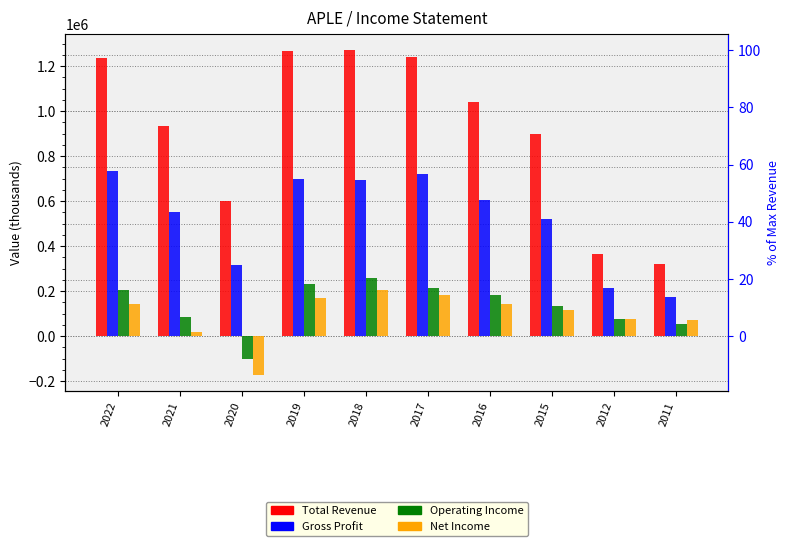

What is the greatest value displayed?

1270600